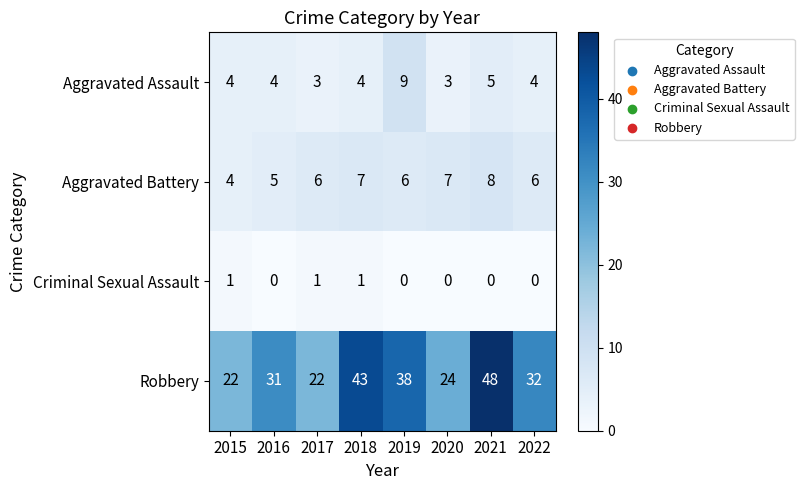

Which series has the widest spread of values?

Robbery